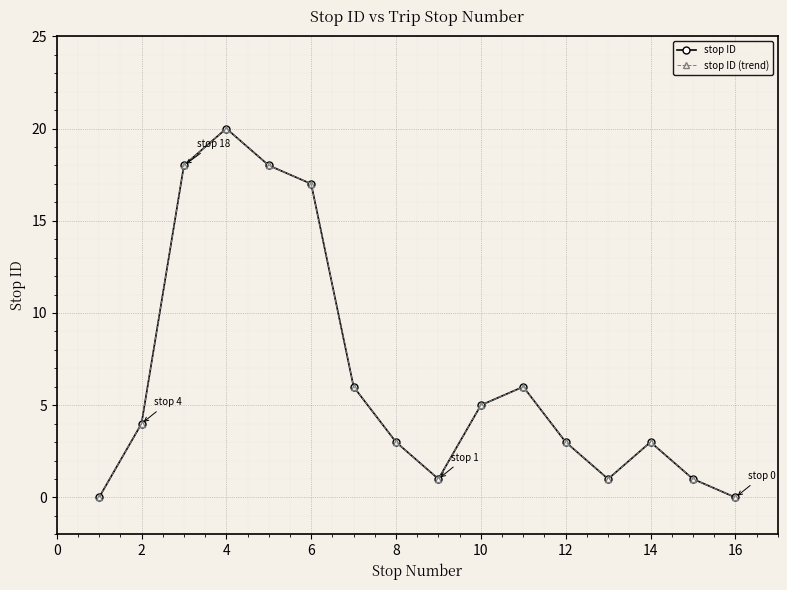

True or false: stop ID (trend) and stop ID cross at least once.

False